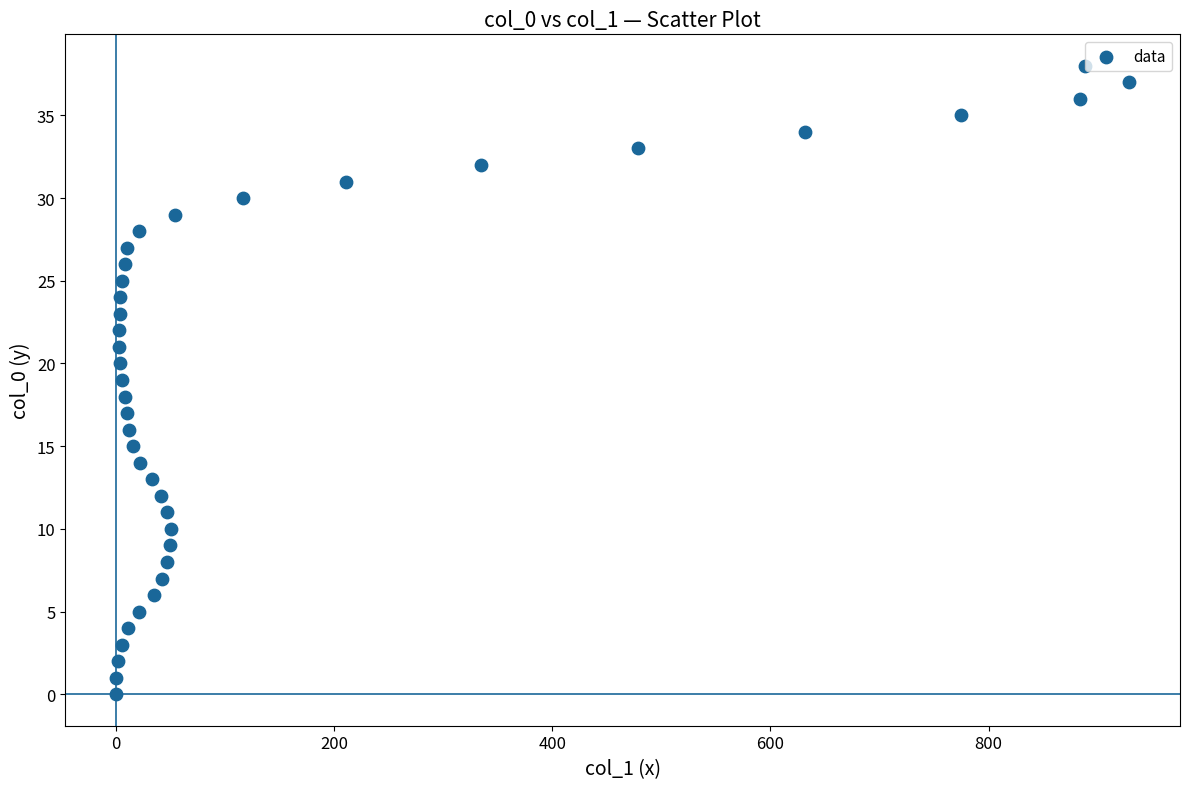

What is the range of X values (max minus min)?

929